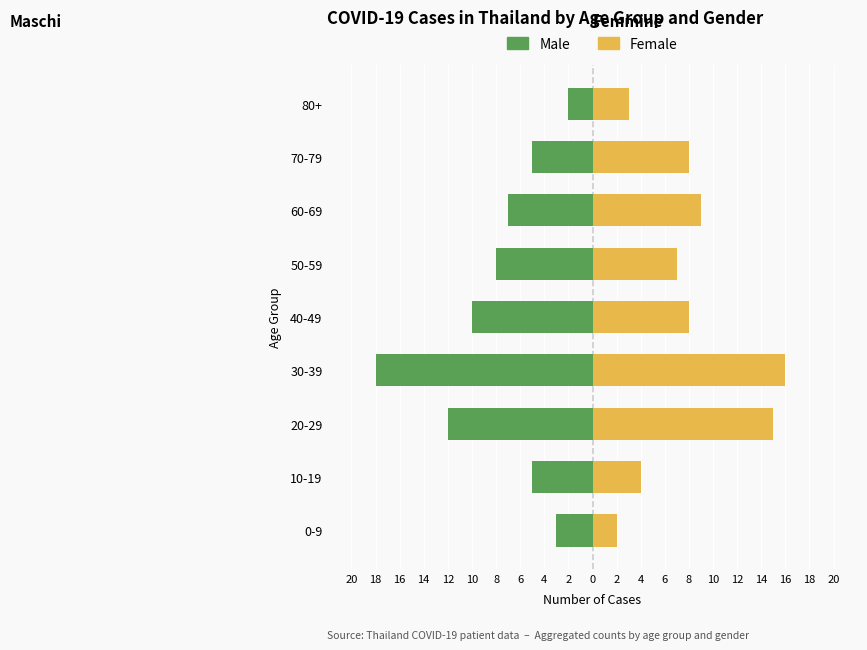

What is the difference between the Femmine (Female) values at 20-29 and 80+?

12